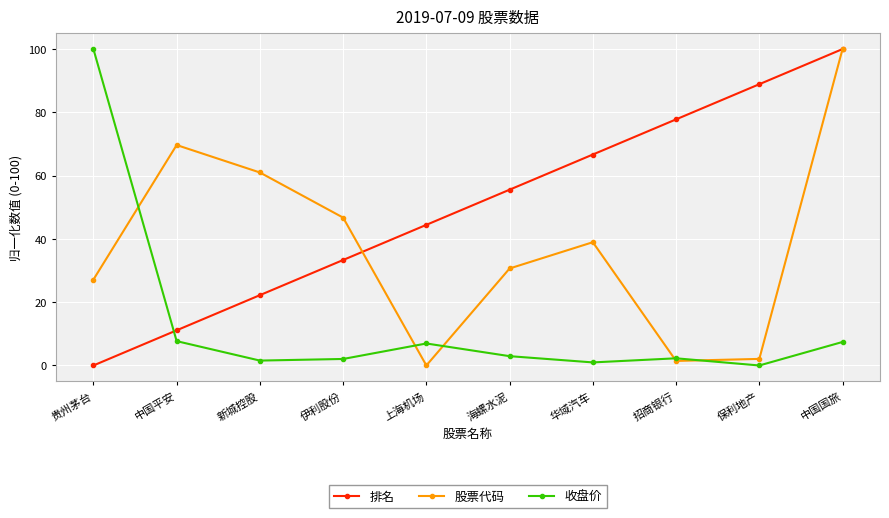

Where does the 收盘价 series first go above 2?

贵州茅台